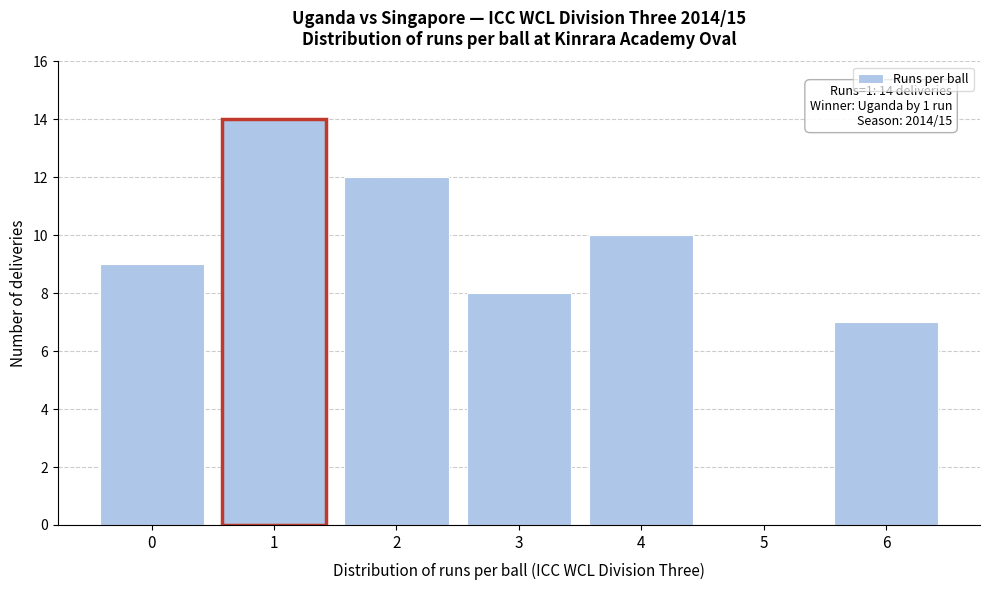

Reading left to right, what are all the values shown in this chart?

0=9	1=14	2=12	3=8	4=10	5=0	6=7